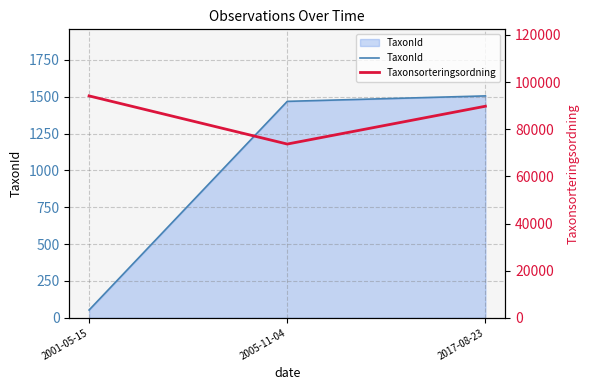

What is the minimum value for TaxonId?

53